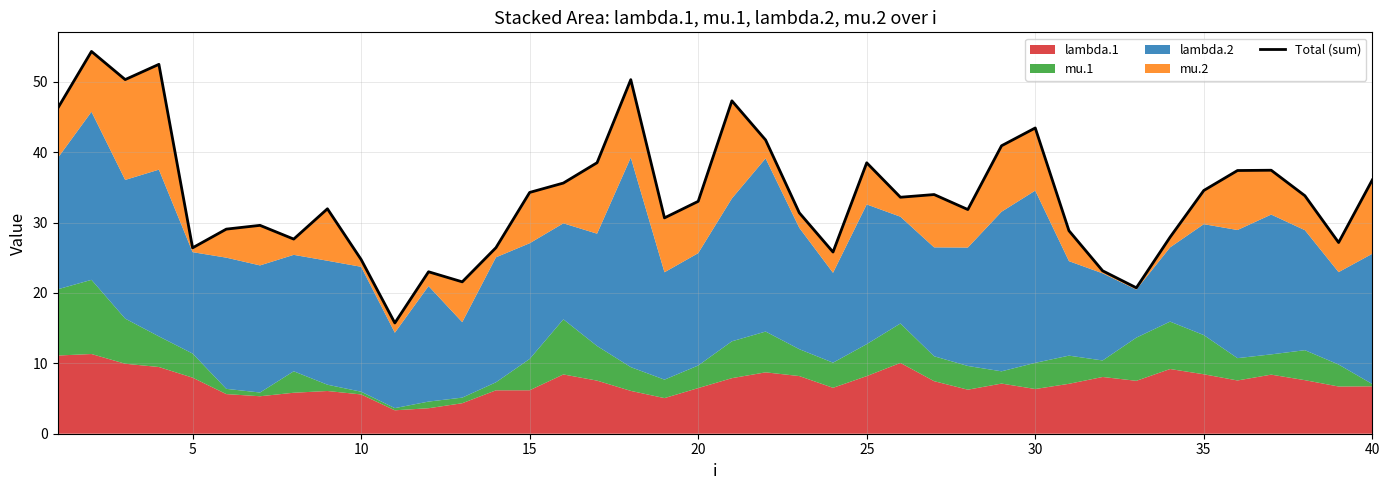

True or false: there are more than 2 points higher than both neighbors.

True